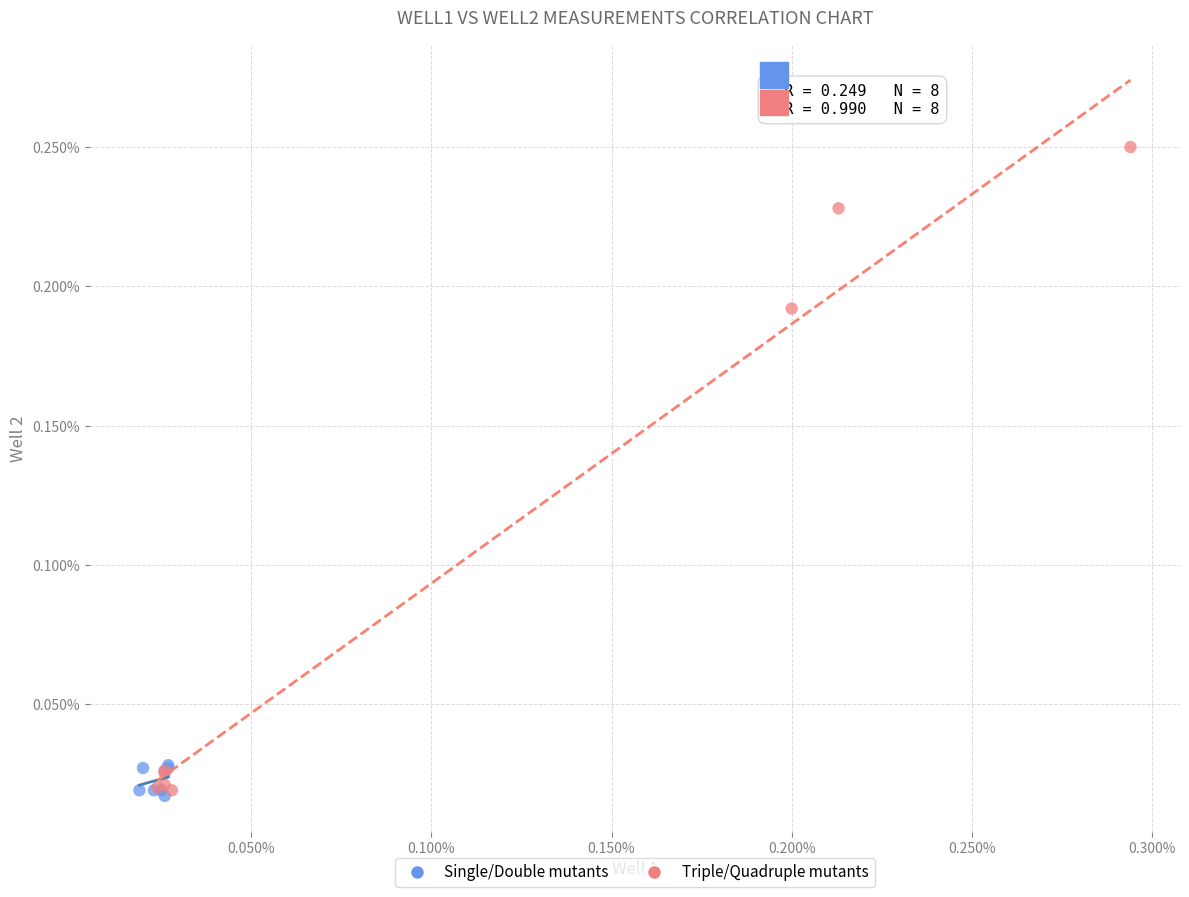

Which series reaches the maximum Y coordinate?

Triple/Quadruple mutants